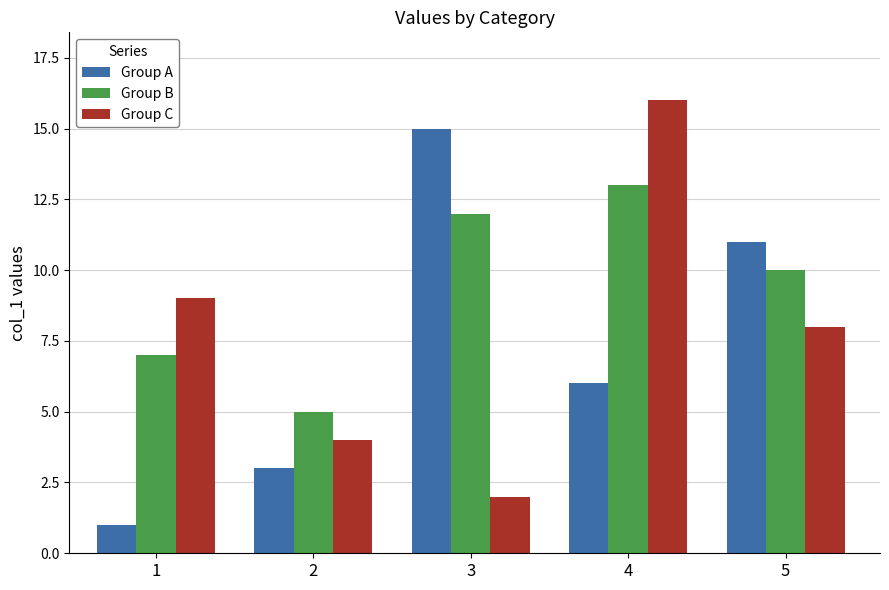

How many distinct data groups are displayed?

3